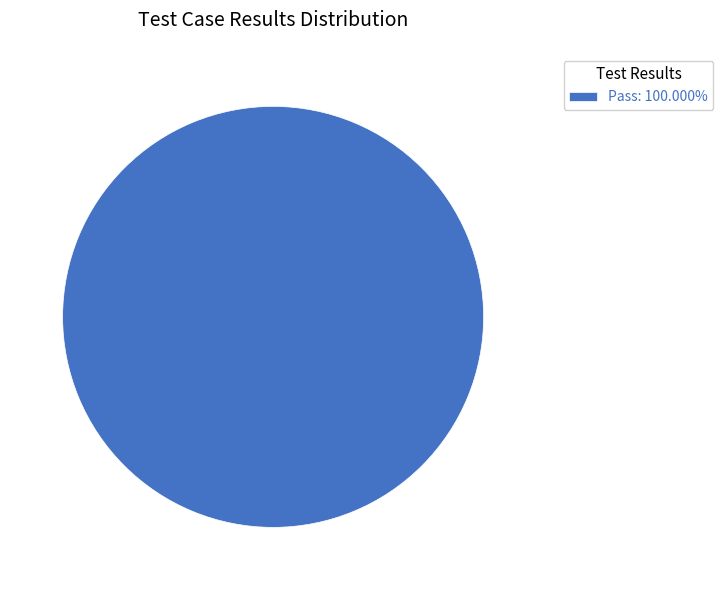

Is Pass: 100.000% the majority of the pie?

Yes